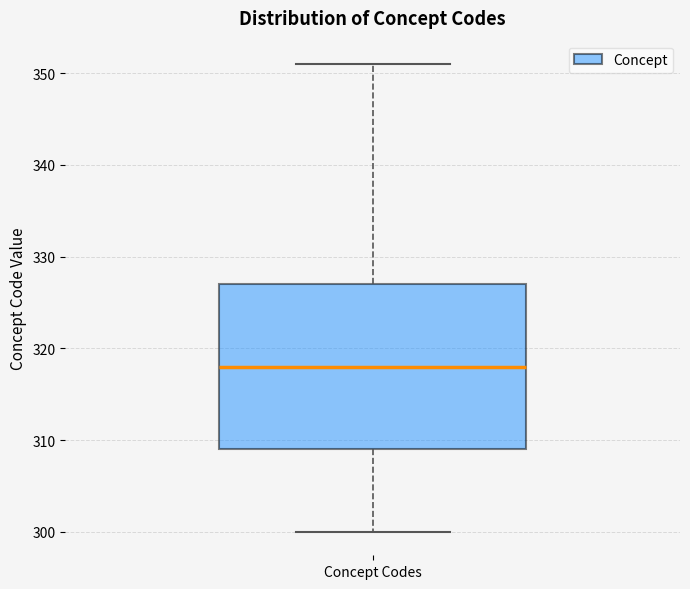

Transcribe this box plot: give where the median line is, the range the box spans, and where the two whiskers end, as read against the y-axis. The values are not printed on the chart, so give them approximately, as read against the axis.

median 318, box 309 to 327, whiskers 300 to 351